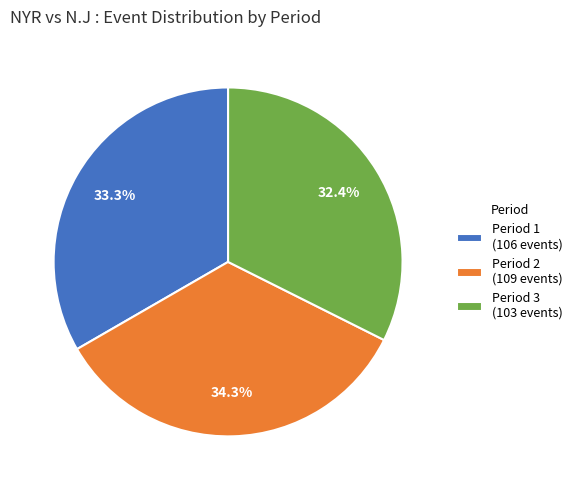

Does any single category account for the majority?

No